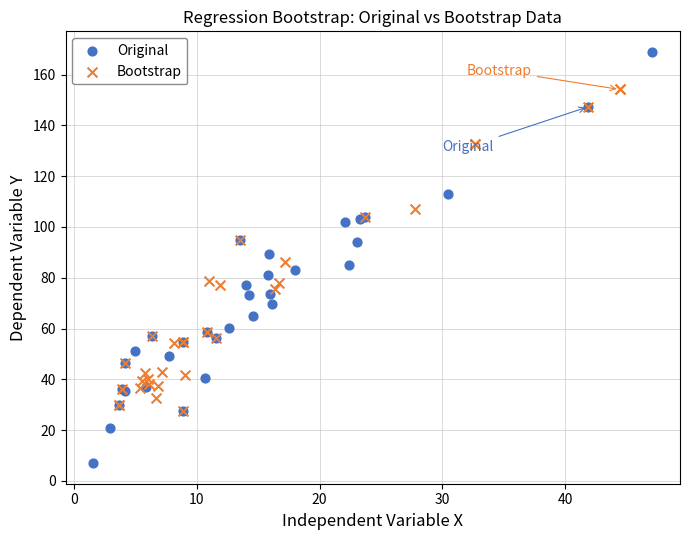

Which series has the largest Y range (max minus min)?

Original